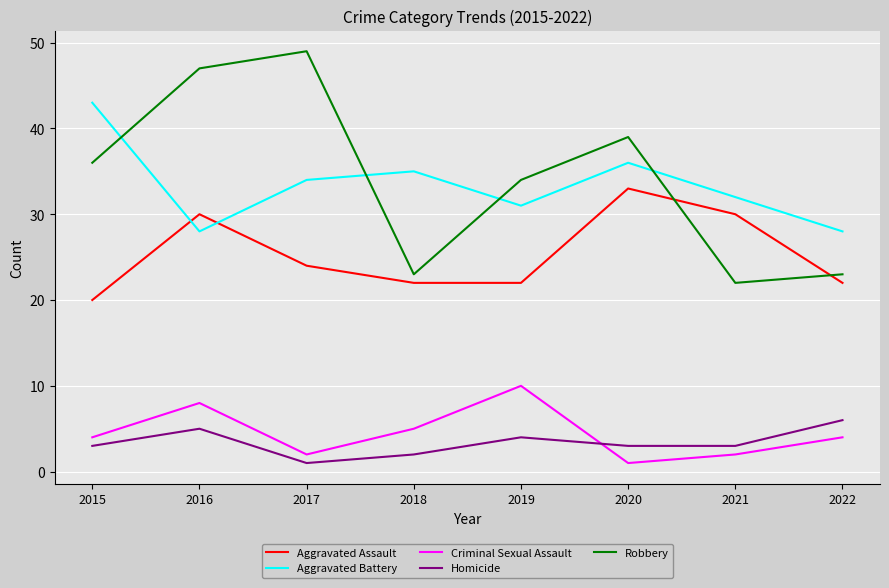

At which label is Aggravated Battery closest to 35?

2018